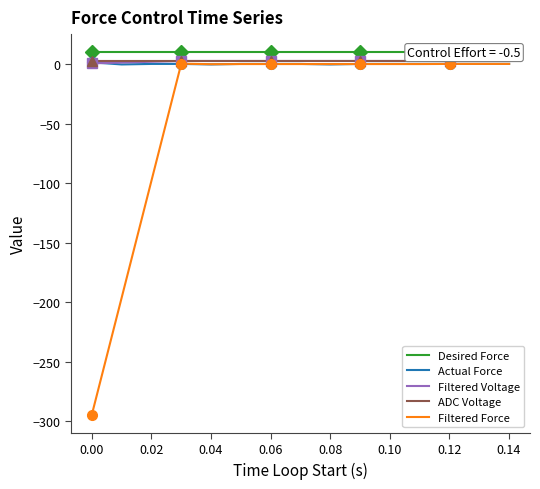

Is the value of Desired Force at 0.04 greater than the value of Filtered Voltage at 0.10?

Yes